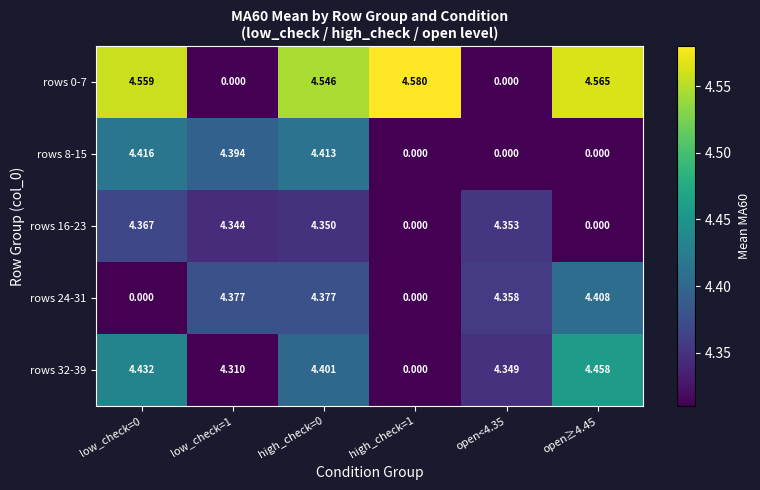

How many values in the rows 24-31 series are below 4?

2